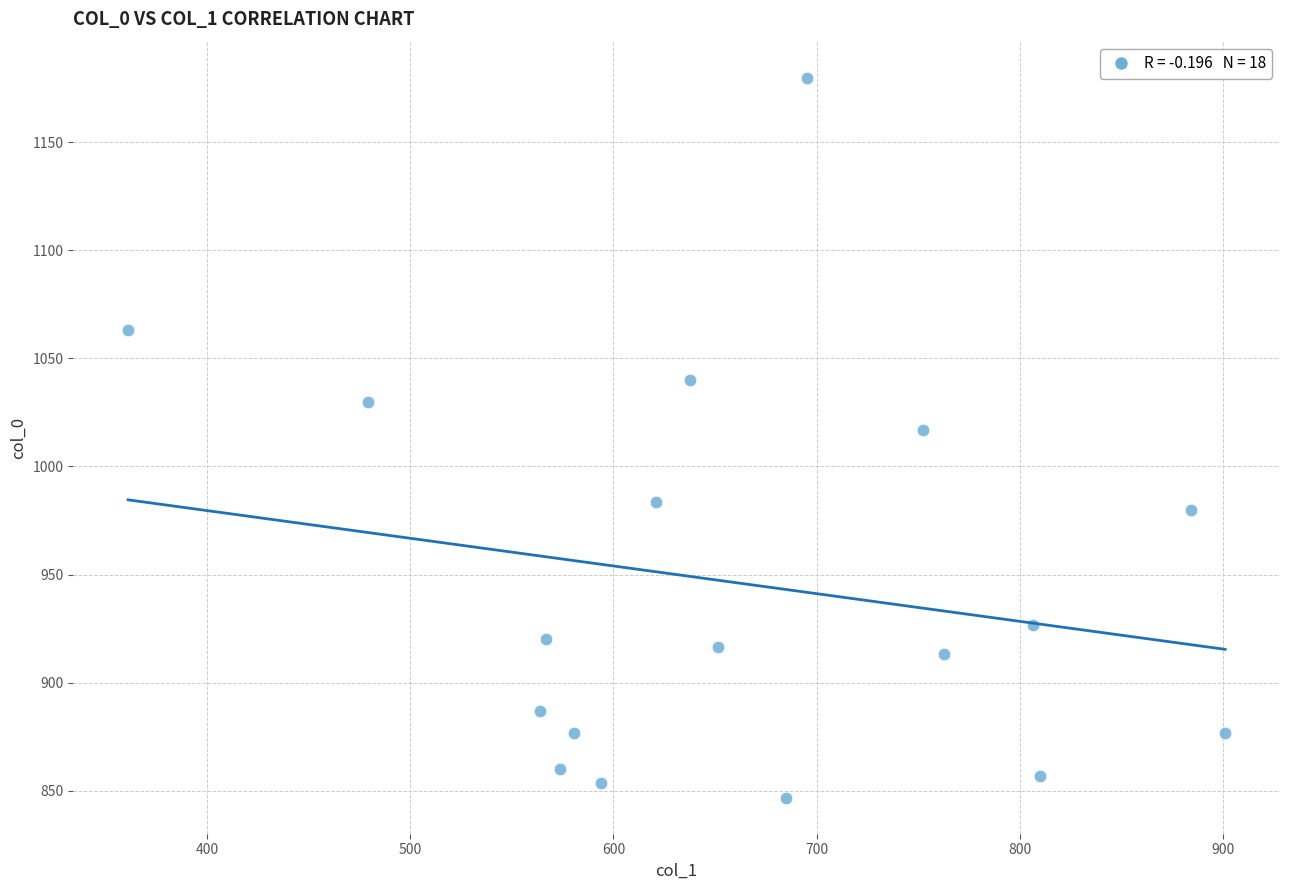

What Y value in the scatter plot is closest to 1013?

1016.7